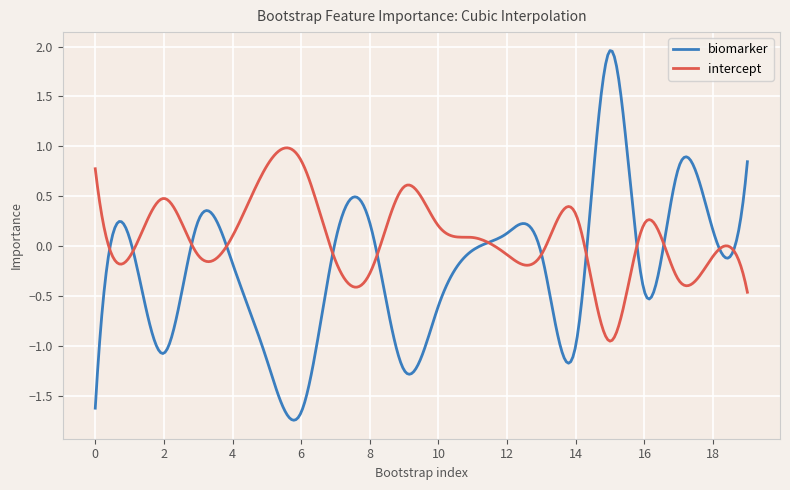

Rank the series by their average value, from lowest to highest.

biomarker, intercept